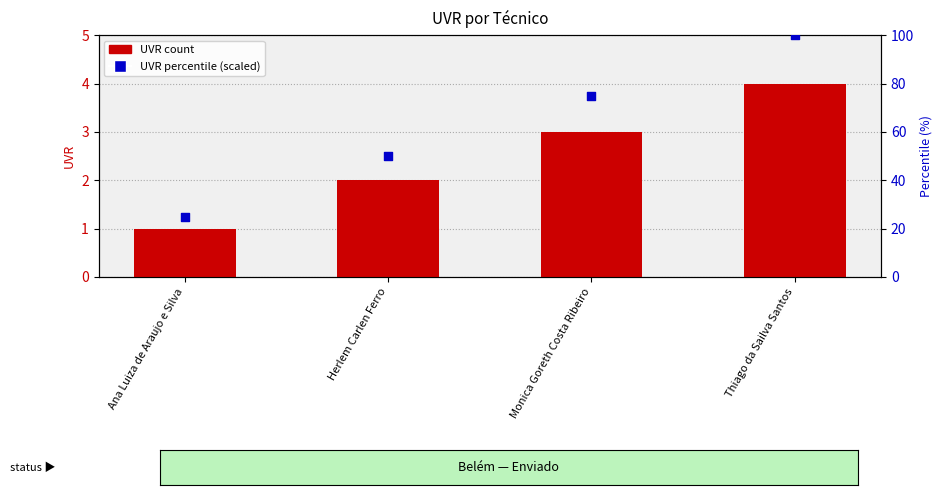

Which series has the widest spread of Y values?

UVR percentile (scaled)